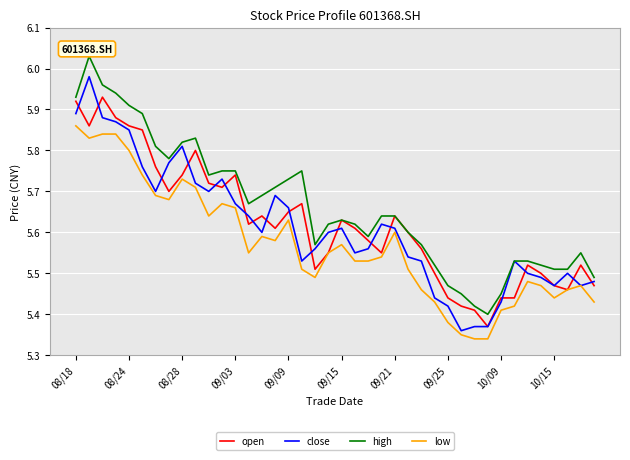

True or false: low and high intersect in this chart.

False